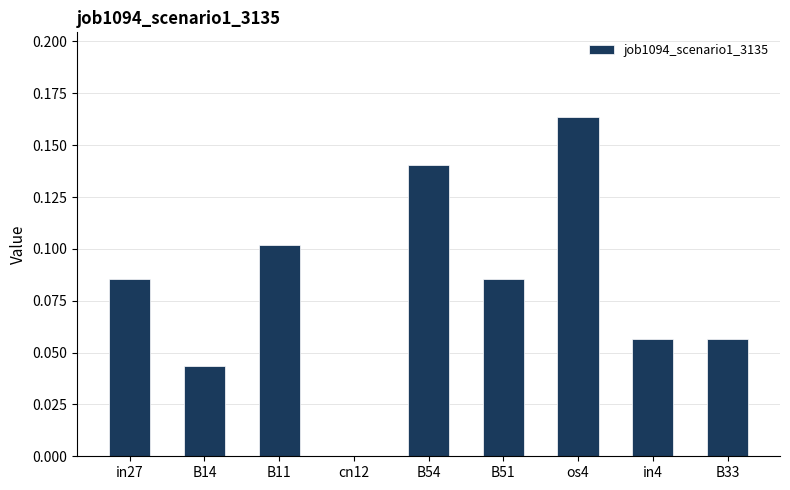

How many data points does each series have?

9